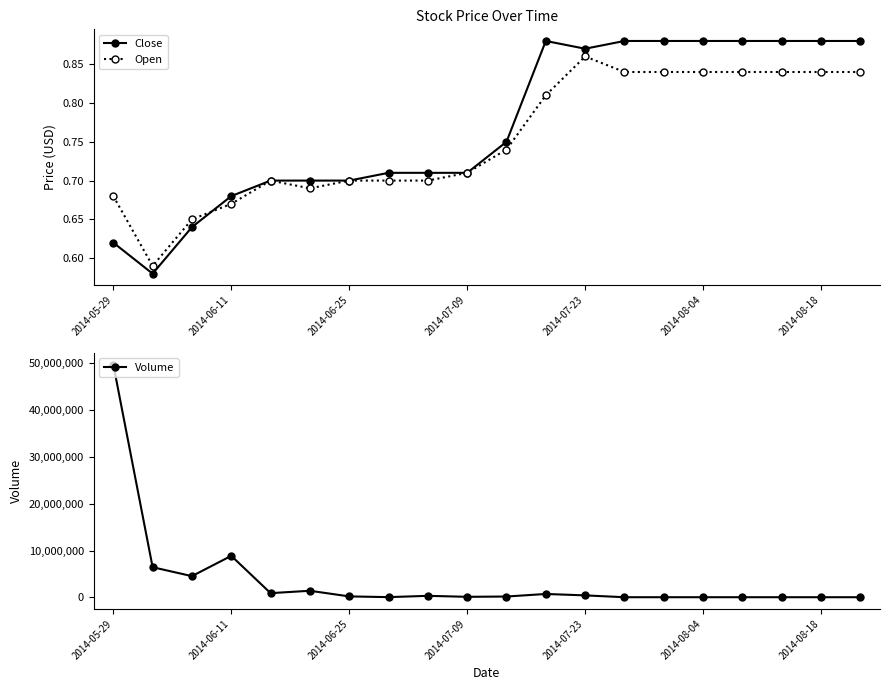

Where is Volume nearest to the value 24887050?

2014-06-11